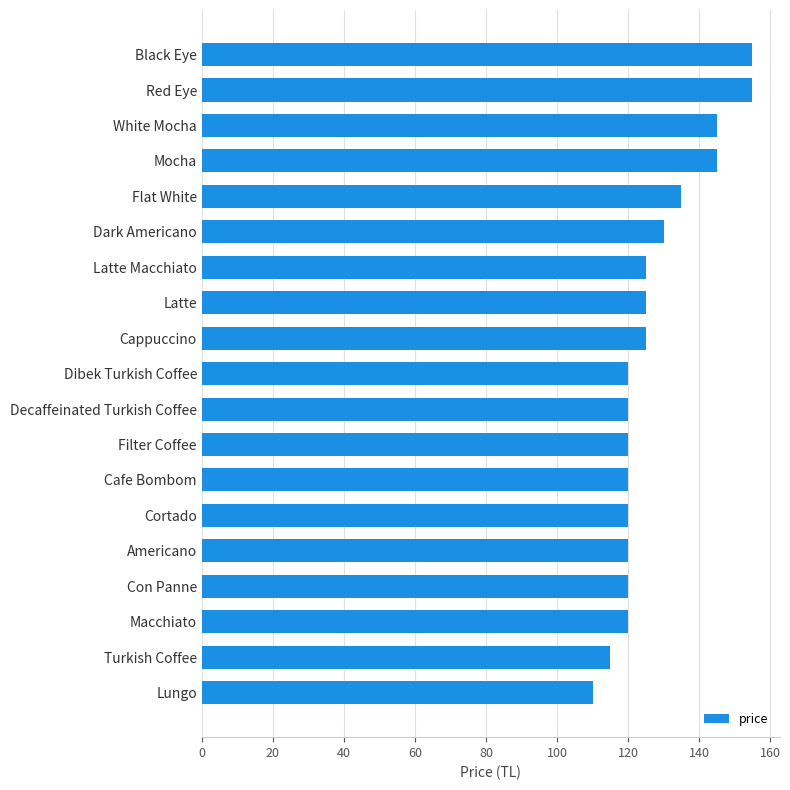

Between Dark Americano and Latte, which is larger?

Dark Americano